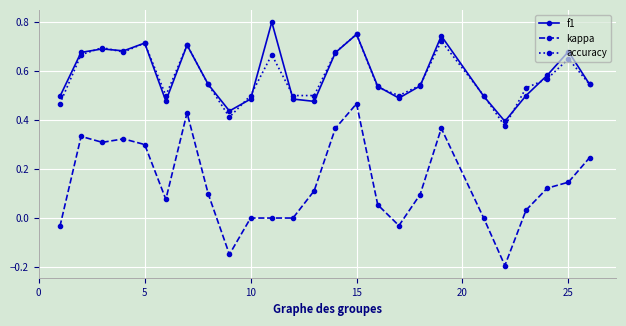

List the series in order of their peak value, highest first.

f1, accuracy, kappa